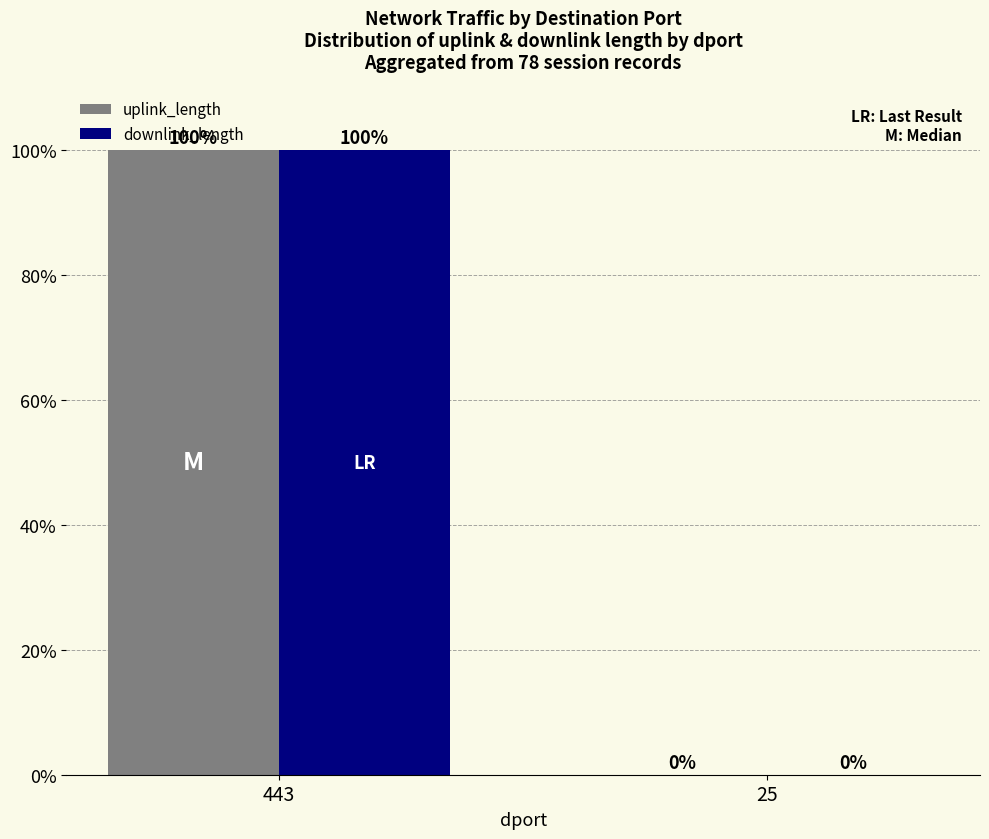

What is the difference between the uplink_length values at 443 and 25?

100